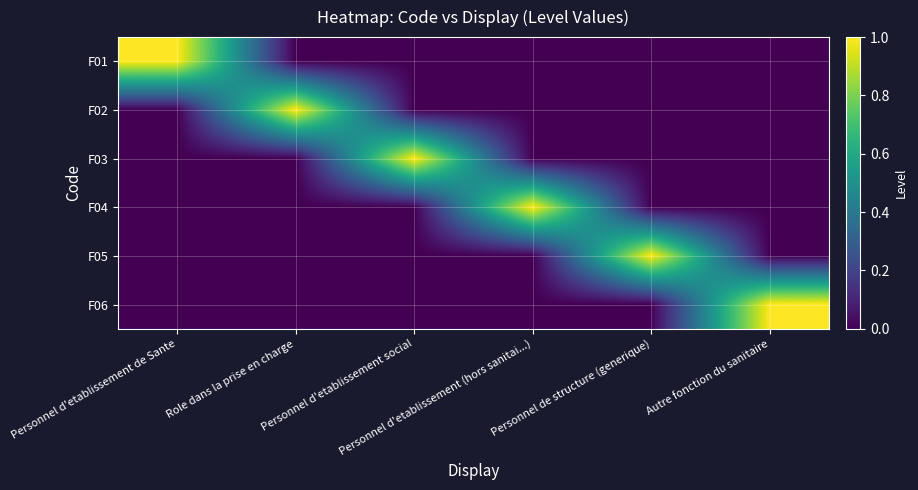

Reading left to right, what are all the values shown in this chart?

F01: Personnel d'etablissement de Sante=1	Role dans la prise en charge=0	Personnel d'etablissement social=0	Personnel d'etablissement (hors sanitai...)=0	Personnel de structure (generique)=0	Autre fonction du sanitaire=0
F02: Personnel d'etablissement de Sante=0	Role dans la prise en charge=1	Personnel d'etablissement social=0	Personnel d'etablissement (hors sanitai...)=0	Personnel de structure (generique)=0	Autre fonction du sanitaire=0
F03: Personnel d'etablissement de Sante=0	Role dans la prise en charge=0	Personnel d'etablissement social=1	Personnel d'etablissement (hors sanitai...)=0	Personnel de structure (generique)=0	Autre fonction du sanitaire=0
F04: Personnel d'etablissement de Sante=0	Role dans la prise en charge=0	Personnel d'etablissement social=0	Personnel d'etablissement (hors sanitai...)=1	Personnel de structure (generique)=0	Autre fonction du sanitaire=0
F05: Personnel d'etablissement de Sante=0	Role dans la prise en charge=0	Personnel d'etablissement social=0	Personnel d'etablissement (hors sanitai...)=0	Personnel de structure (generique)=1	Autre fonction du sanitaire=0
F06: Personnel d'etablissement de Sante=0	Role dans la prise en charge=0	Personnel d'etablissement social=0	Personnel d'etablissement (hors sanitai...)=0	Personnel de structure (generique)=0	Autre fonction du sanitaire=1